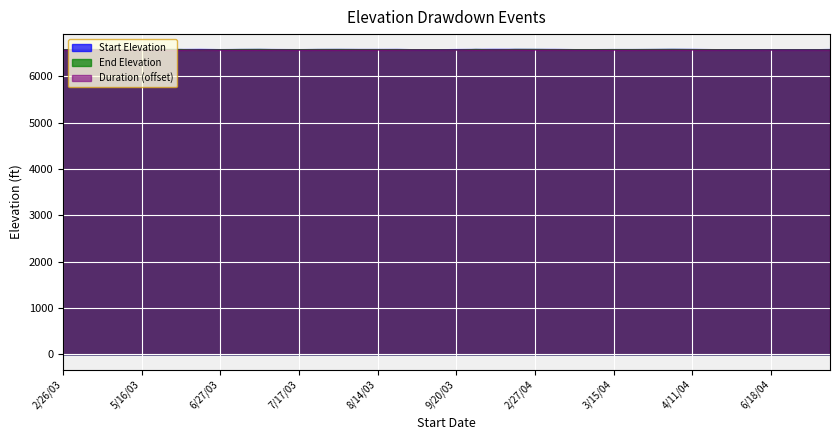

Read the Start Elevation value at 8/19/03.

6577